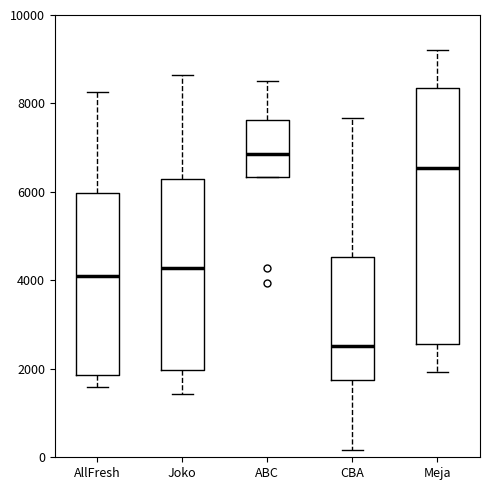

Reading left to right, transcribe this box plot: for each box, give where its median line is, the range the box spans, and where its two whiskers end, as read against the y-axis. The values are not printed on the chart, so give them approximately, as read against the axis.

AllFresh: median 4200, box 1800 to 6000, whiskers 1600 to 8200
Joko: median 4200, box 2000 to 6200, whiskers 1400 to 8600
ABC: median 6800, box 6400 to 7600, whiskers 6400 to 8600
CBA: median 2600, box 1800 to 4600, whiskers 200 to 7600
Meja: median 6600, box 2600 to 8400, whiskers 2000 to 9200